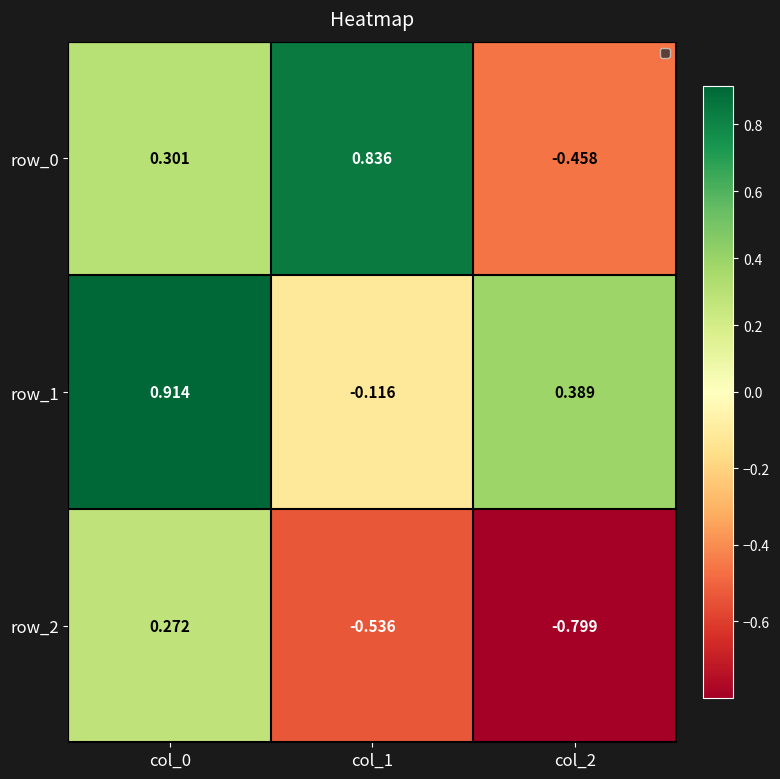

Count the number of data series in this chart.

3